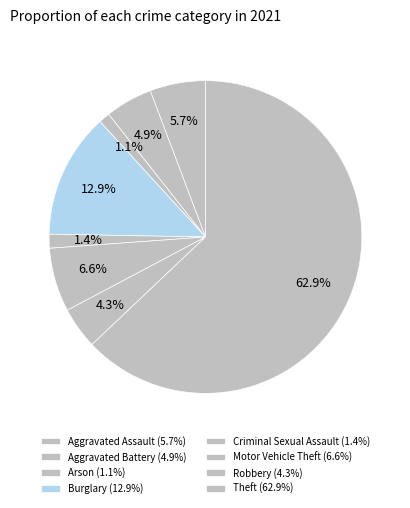

How many slices are in this pie chart?

8